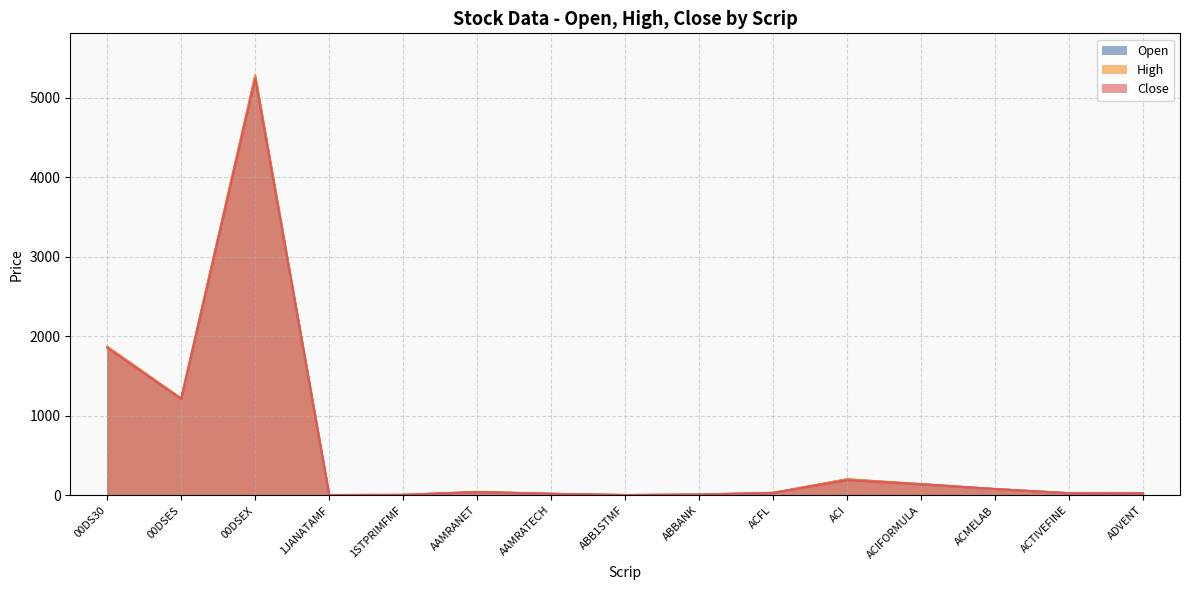

What is the value of the Close point at the 6th from the left?

42.5